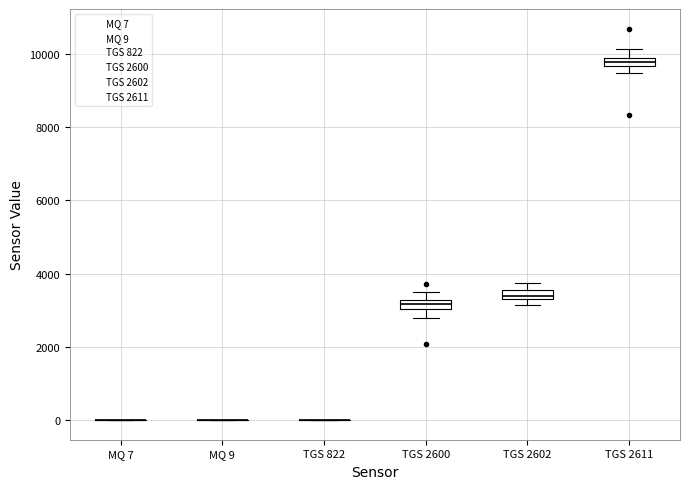

Where does the lower whisker of the box for TGS 2600 end on the y-axis? The values are not printed on the chart, so give them approximately, as read against the axis.

2800